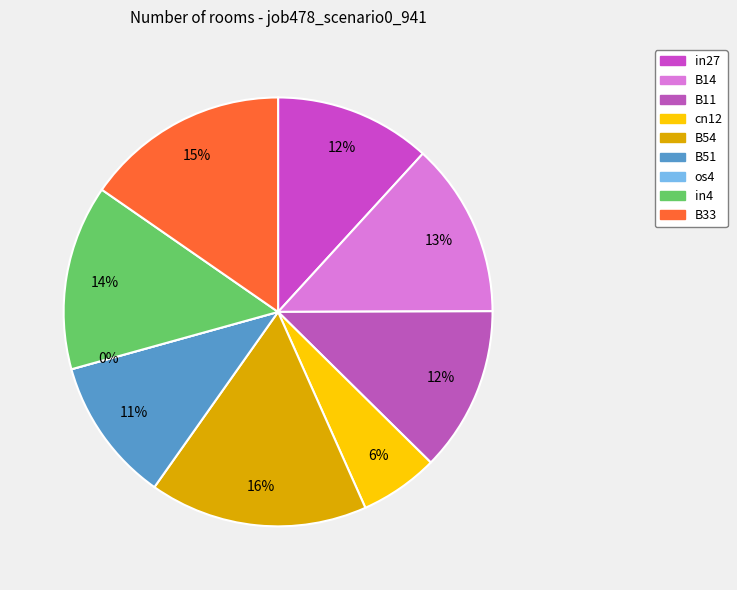

What percentage is NOT represented by B54?

83.5%